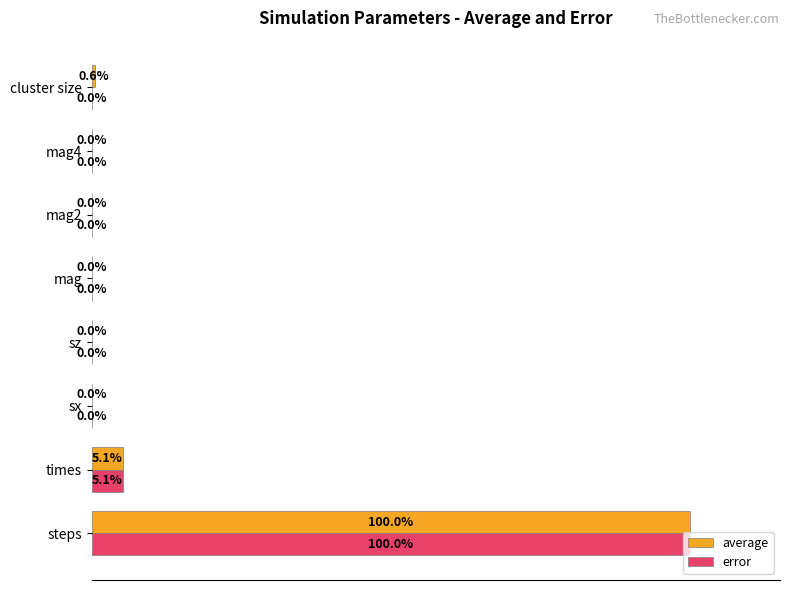

At which category is the sum across all series the highest?

steps